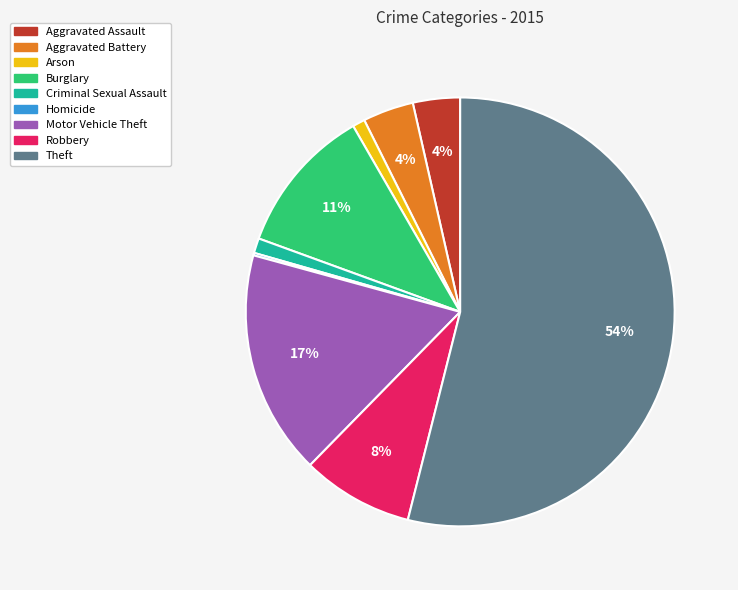

Approximately how many times larger is the value at Criminal Sexual Assault compared to Robbery?

0.1